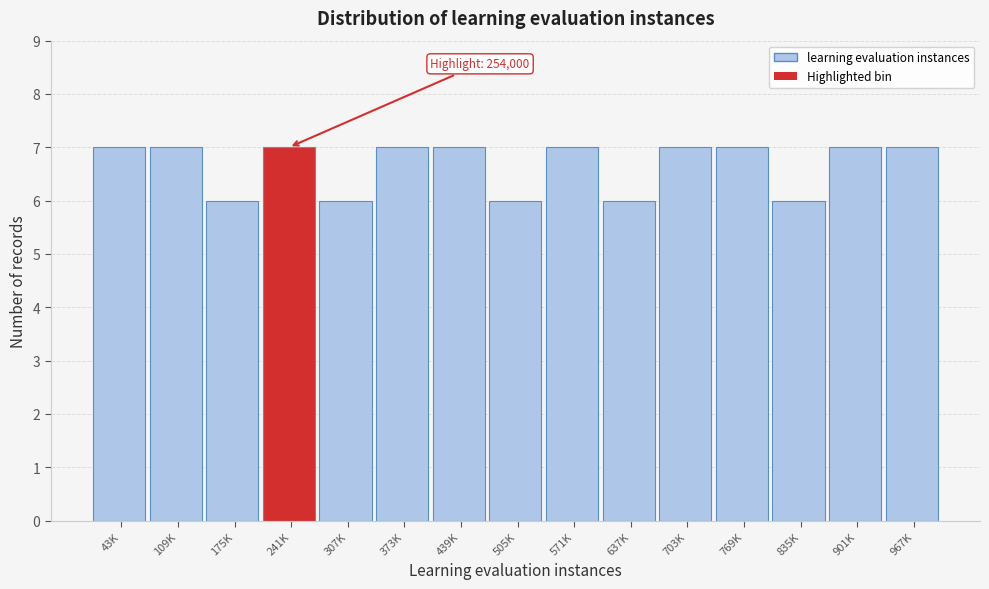

Reading left to right, list all the values displayed in this chart.

43K=7	109K=7	175K=6	241K=7	307K=6	373K=7	439K=7	505K=6	571K=7	637K=6	703K=7	769K=7	835K=6	901K=7	967K=7